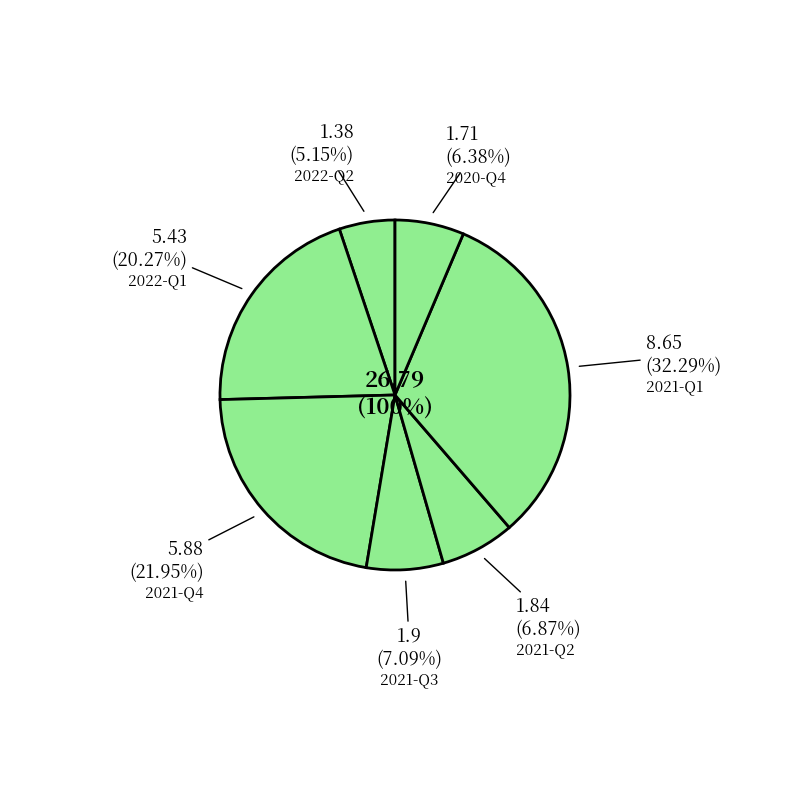

Which category has the biggest portion of the pie?

2021-Q1